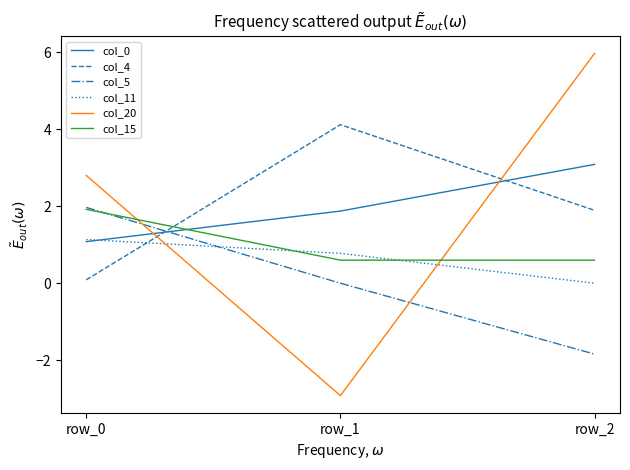

Reading right to left, what are all the values shown in this chart?

col_0: row_2=3.1	row_1=1.9	row_0=1.1
col_4: row_2=1.9	row_1=4.1	row_0=0.1
col_5: row_2=-1.8	row_1=0.0	row_0=2.0
col_11: row_2=0.0	row_1=0.8	row_0=1.1
col_20: row_2=6.0	row_1=-2.9	row_0=2.8
col_15: row_2=0.6	row_1=0.6	row_0=1.9